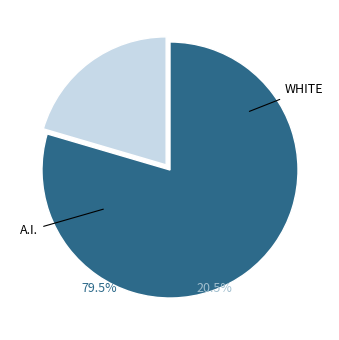

The bartos adam slice represents 11% of the pie. True or false?

False